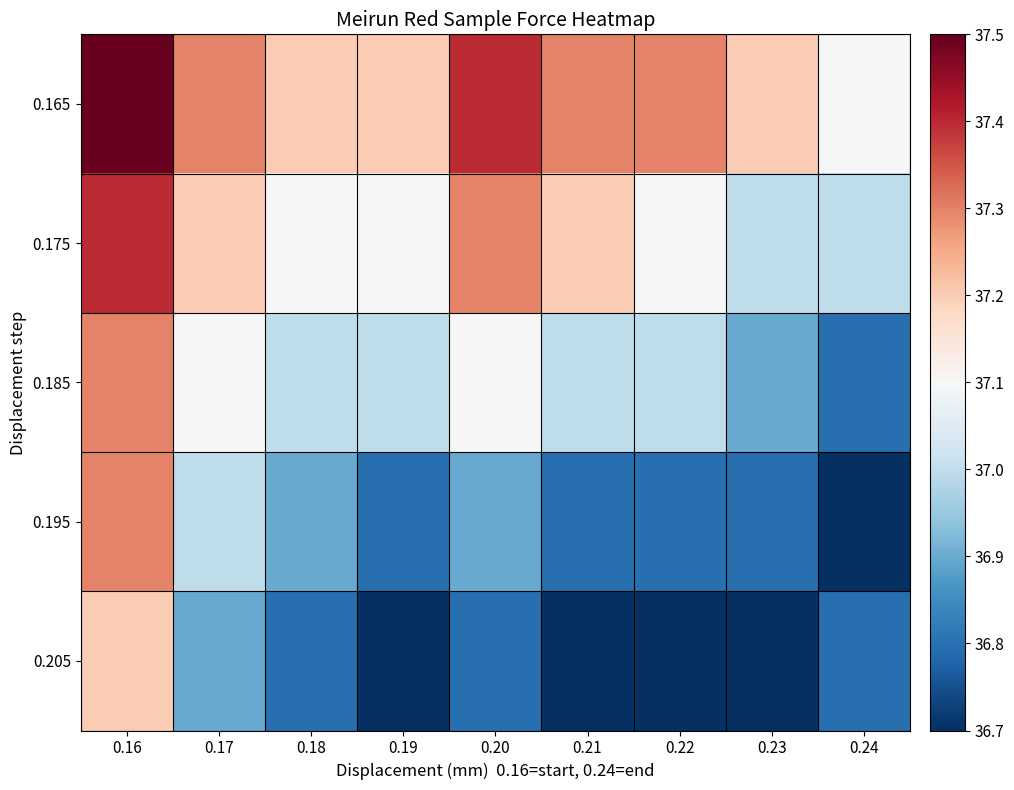

Reading left to right, transcribe all the data shown in this chart.

0.165: 0.16=37.5	0.17=37.3	0.18=37.2	0.19=37.2	0.20=37.4	0.21=37.3	0.22=37.3	0.23=37.2	0.24=37.1
0.175: 0.16=37.4	0.17=37.2	0.18=37.1	0.19=37.1	0.20=37.3	0.21=37.2	0.22=37.1	0.23=37.0	0.24=37.0
0.185: 0.16=37.3	0.17=37.1	0.18=37.0	0.19=37.0	0.20=37.1	0.21=37.0	0.22=37.0	0.23=36.9	0.24=36.8
0.195: 0.16=37.3	0.17=37.0	0.18=36.9	0.19=36.8	0.20=36.9	0.21=36.8	0.22=36.8	0.23=36.8	0.24=36.7
0.205: 0.16=37.2	0.17=36.9	0.18=36.8	0.19=36.7	0.20=36.8	0.21=36.7	0.22=36.7	0.23=36.7	0.24=36.8